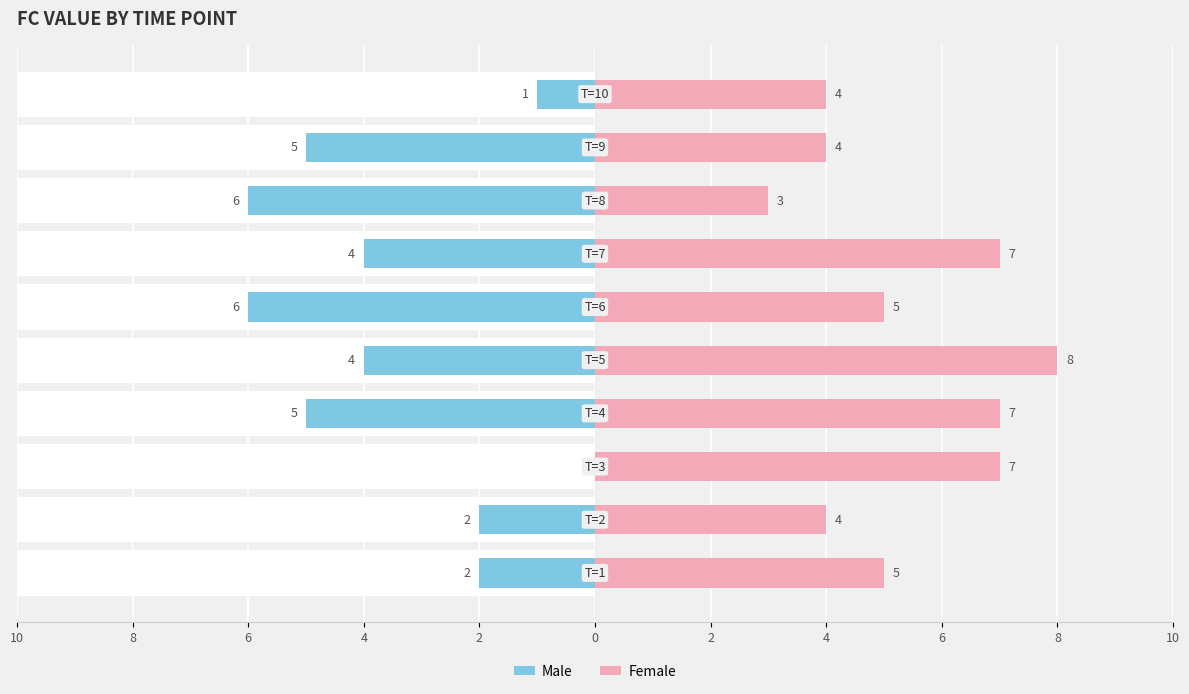

What is the label of the 10th bar from the right?

10